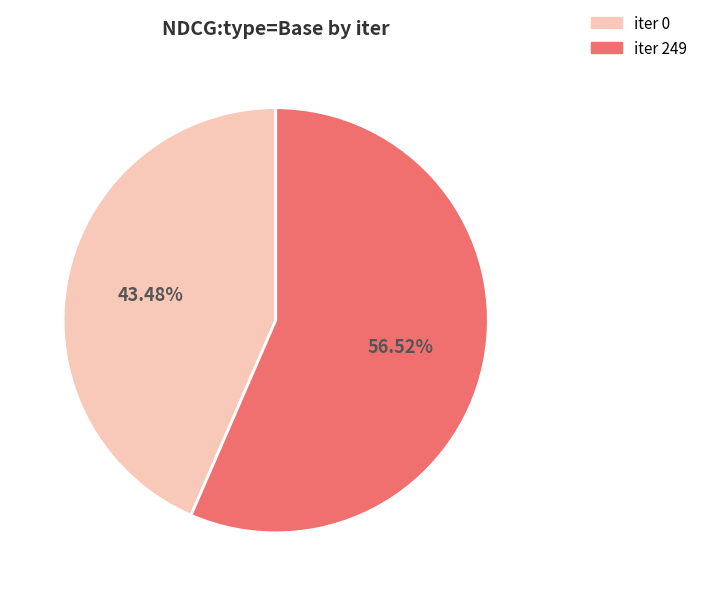

Count the number of slices in the pie.

2